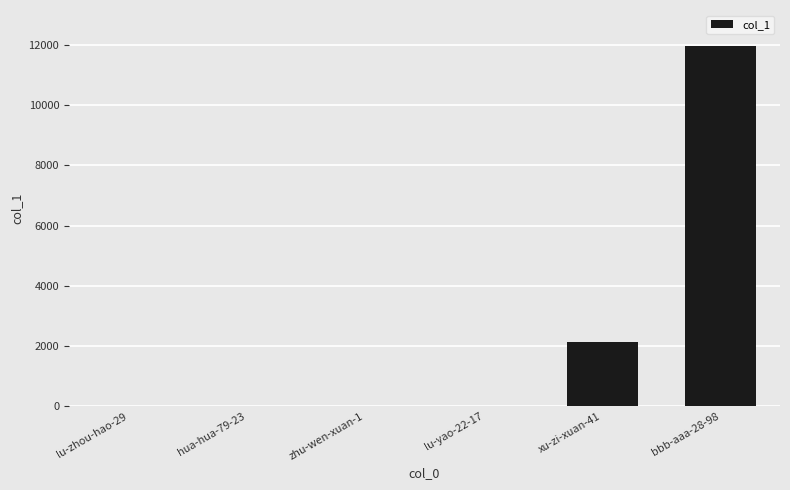

At which category does the chart reach its peak across all series?

bbb-aaa-28-98